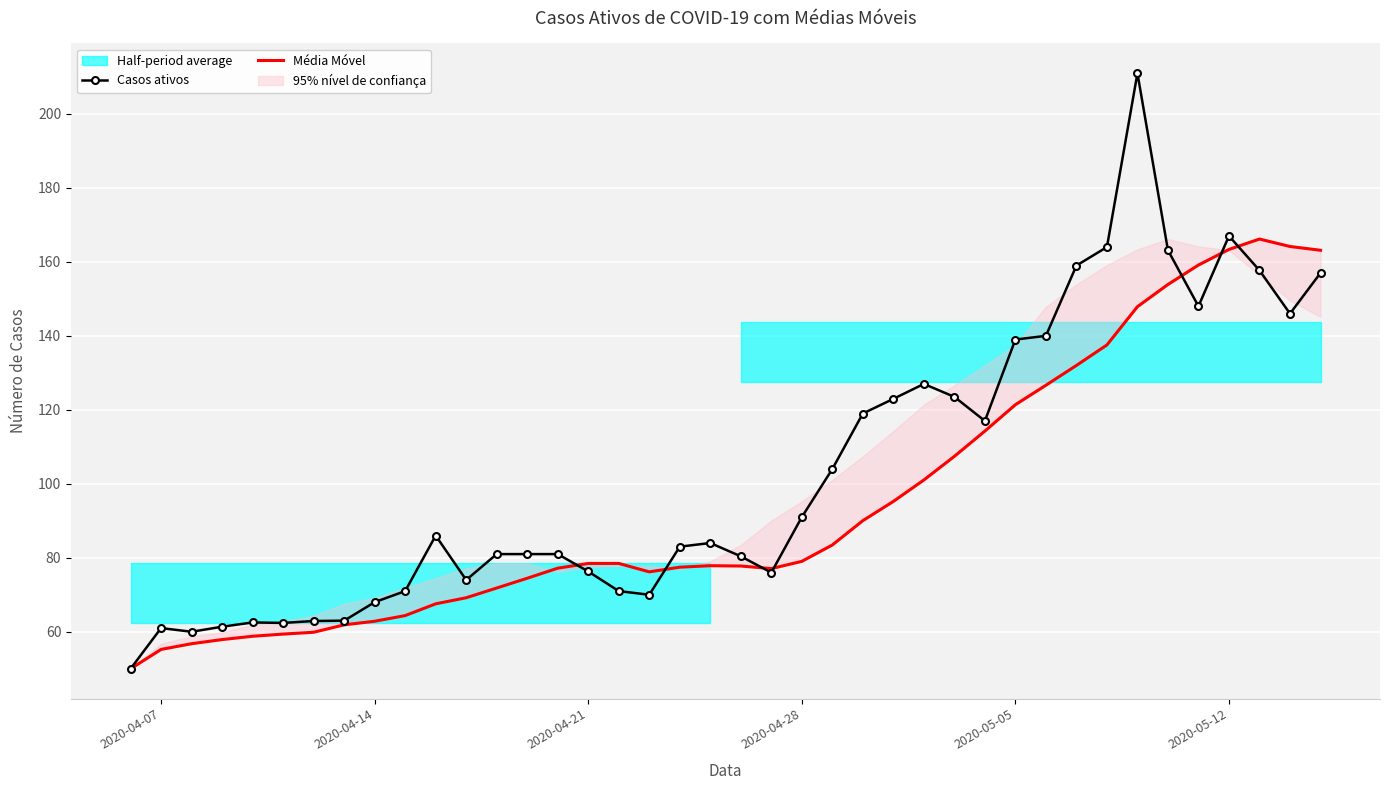

What is the minimum value for Casos ativos?

50.0